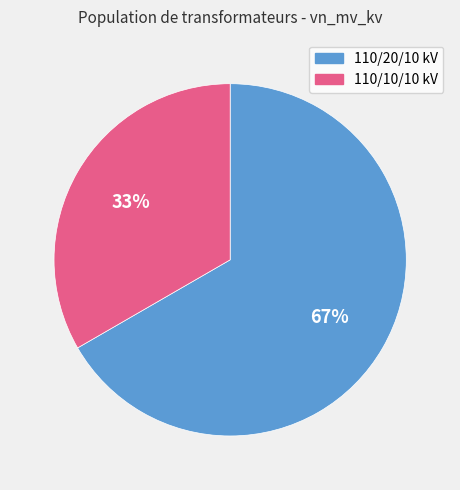

How many slices are in this pie chart?

2